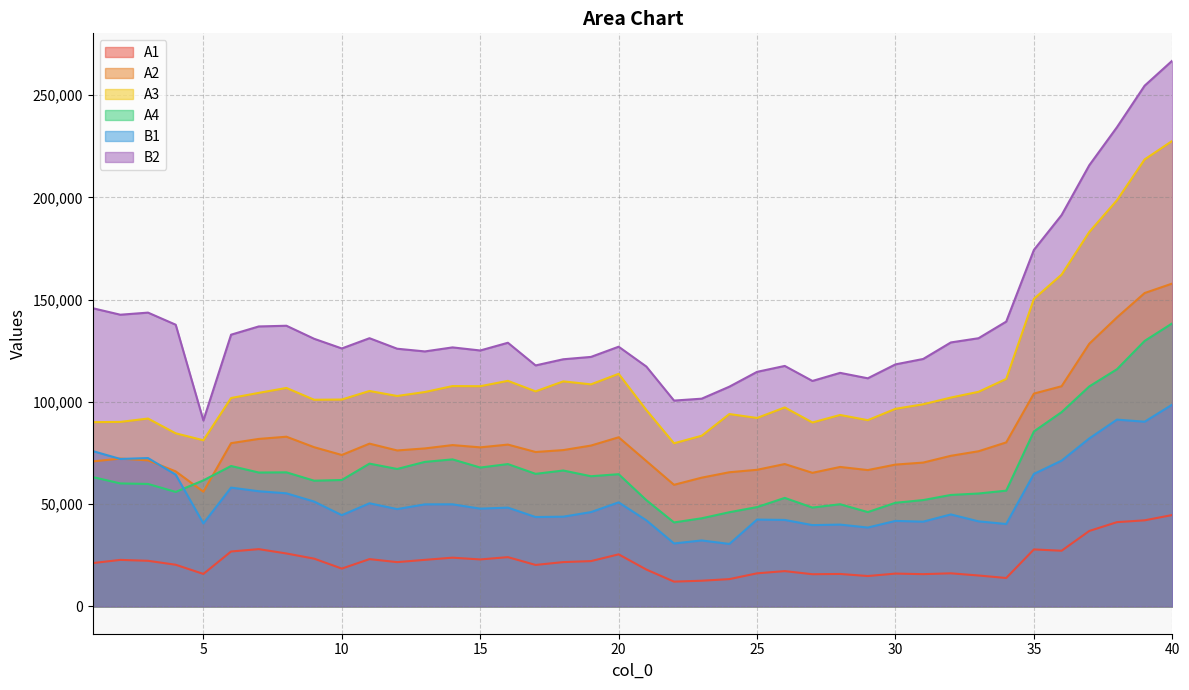

Between 2 and 16, which is larger?

16